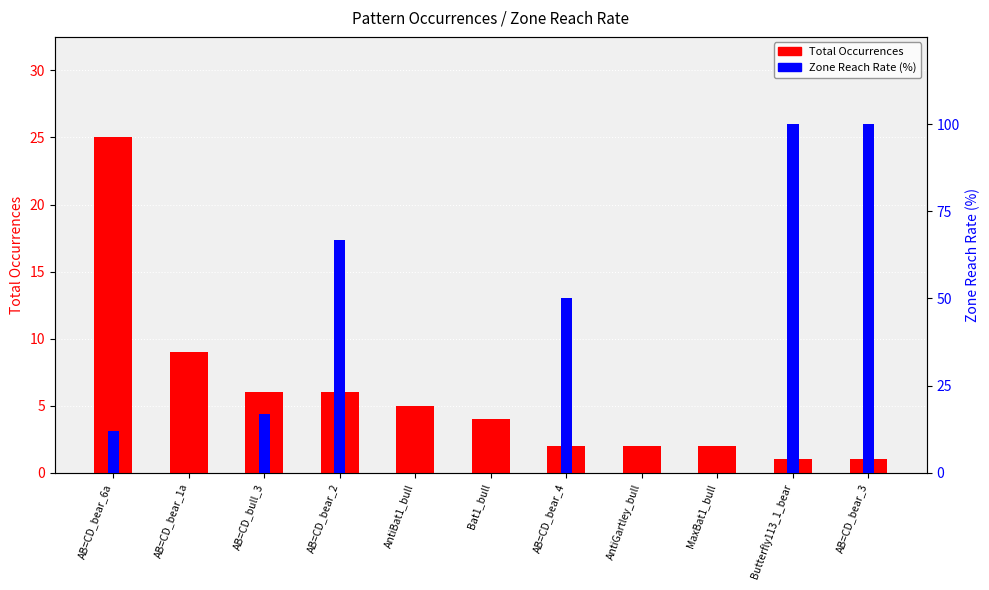

Where is Total Occurrences nearest to the value 13?

AB=CD_bear_1a